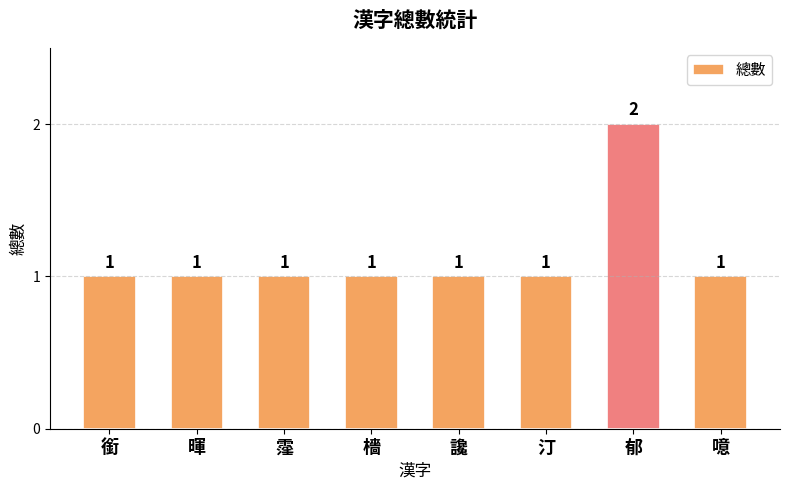

The value at 噫 is 2. True or false?

False